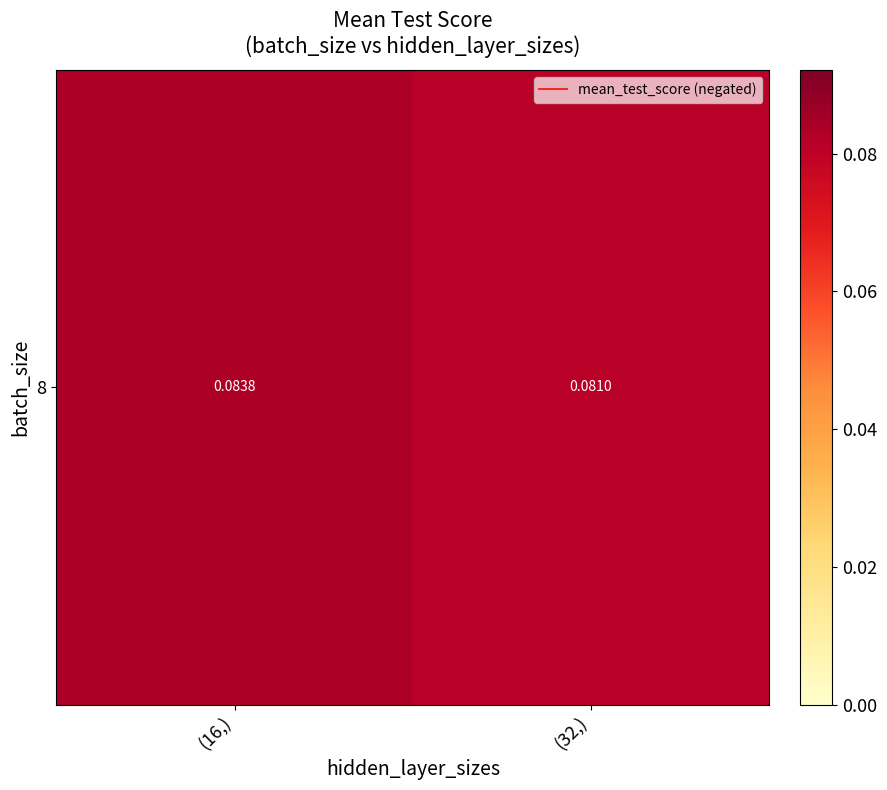

Rank the categories by value from highest to lowest.

(16,), (32,)